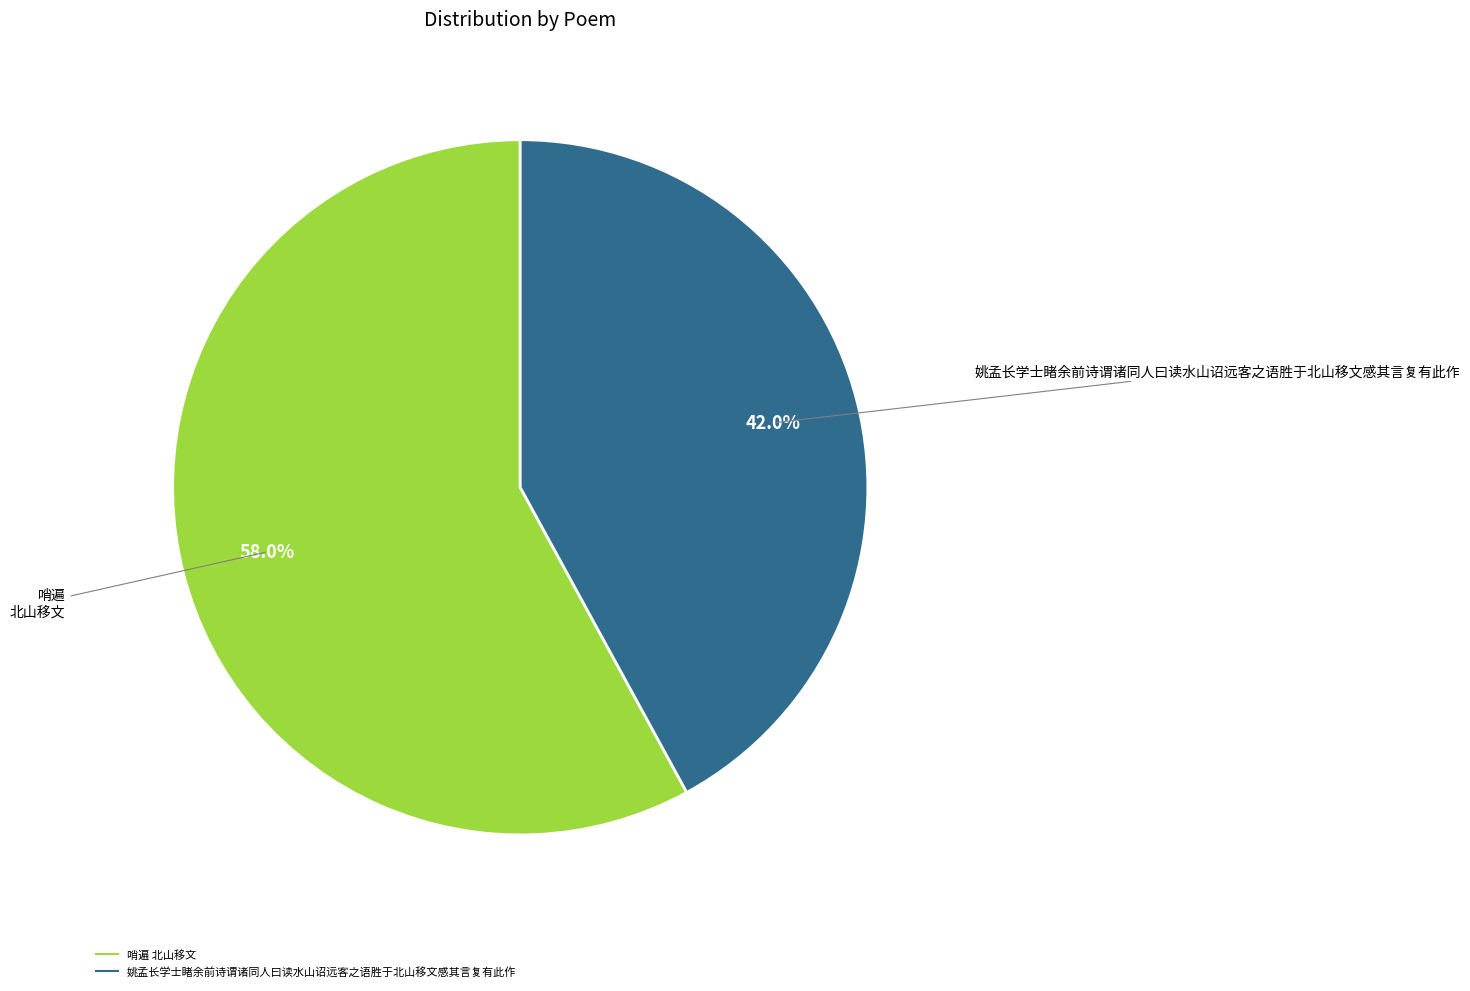

Which has a higher value, 哨遍 北山移文 or 姚孟长学士睹余前诗谓诸同人曰读水山诏远客之语胜于北山移文感其言复有此作?

哨遍 北山移文